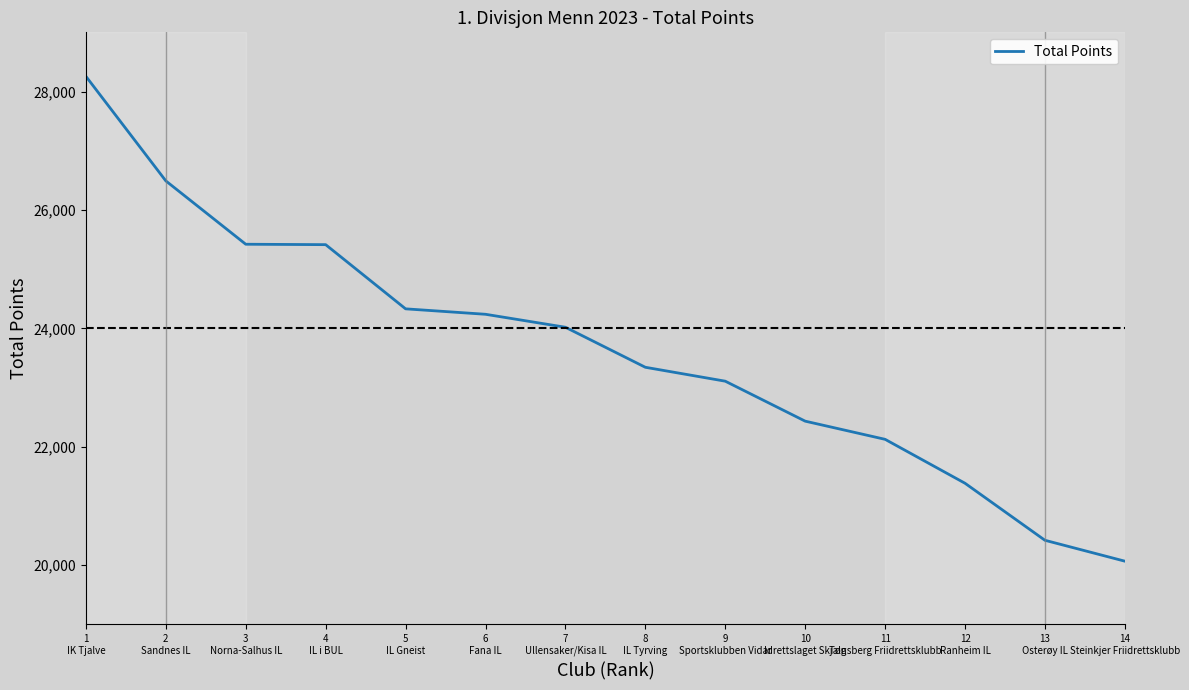

What position from the right is 1
IK Tjalve?

14